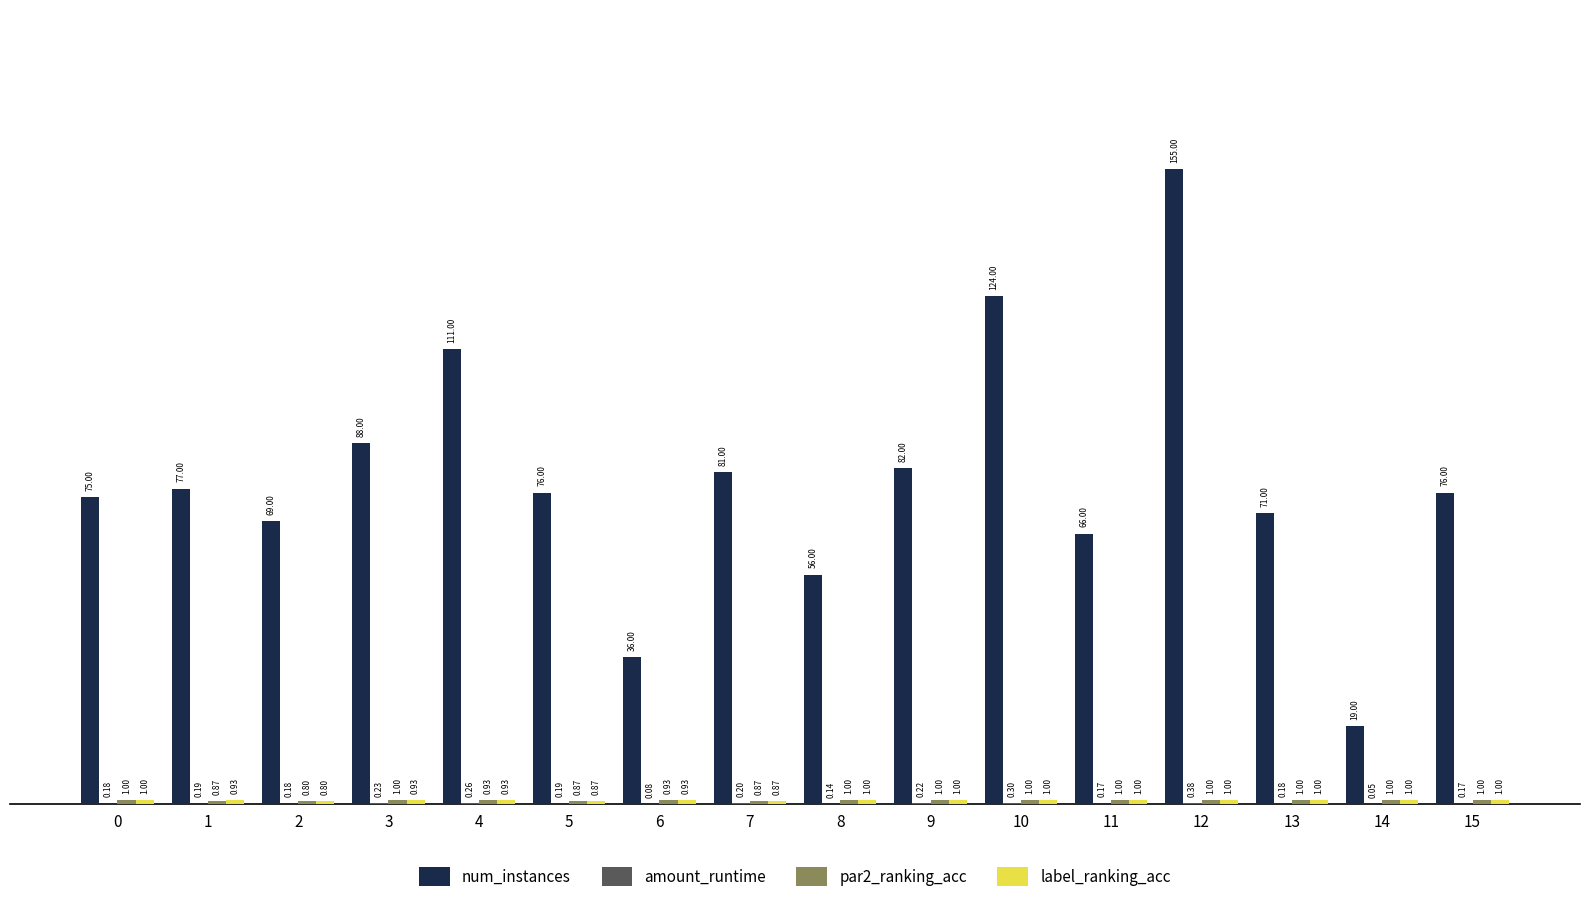

What is the sum of all num_instances values?

1262.0